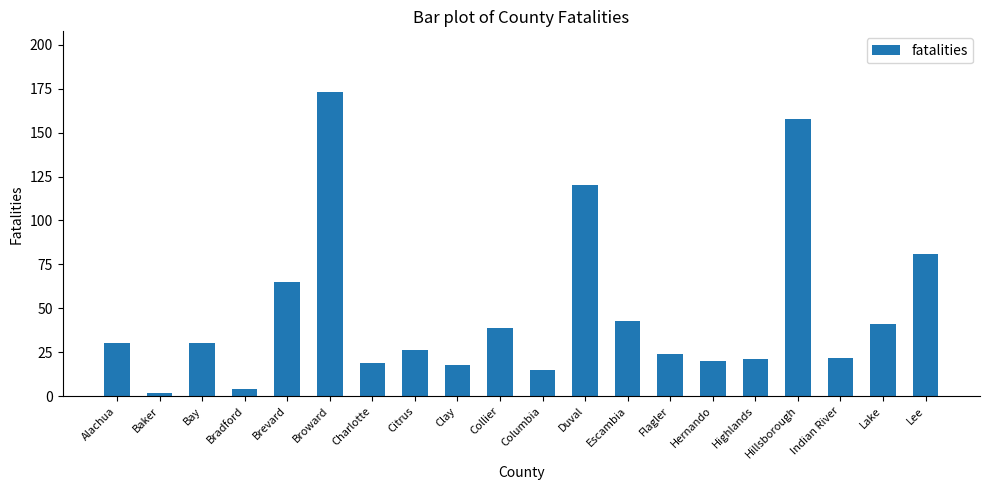

Where is the data nearest to the value 87?

Lee